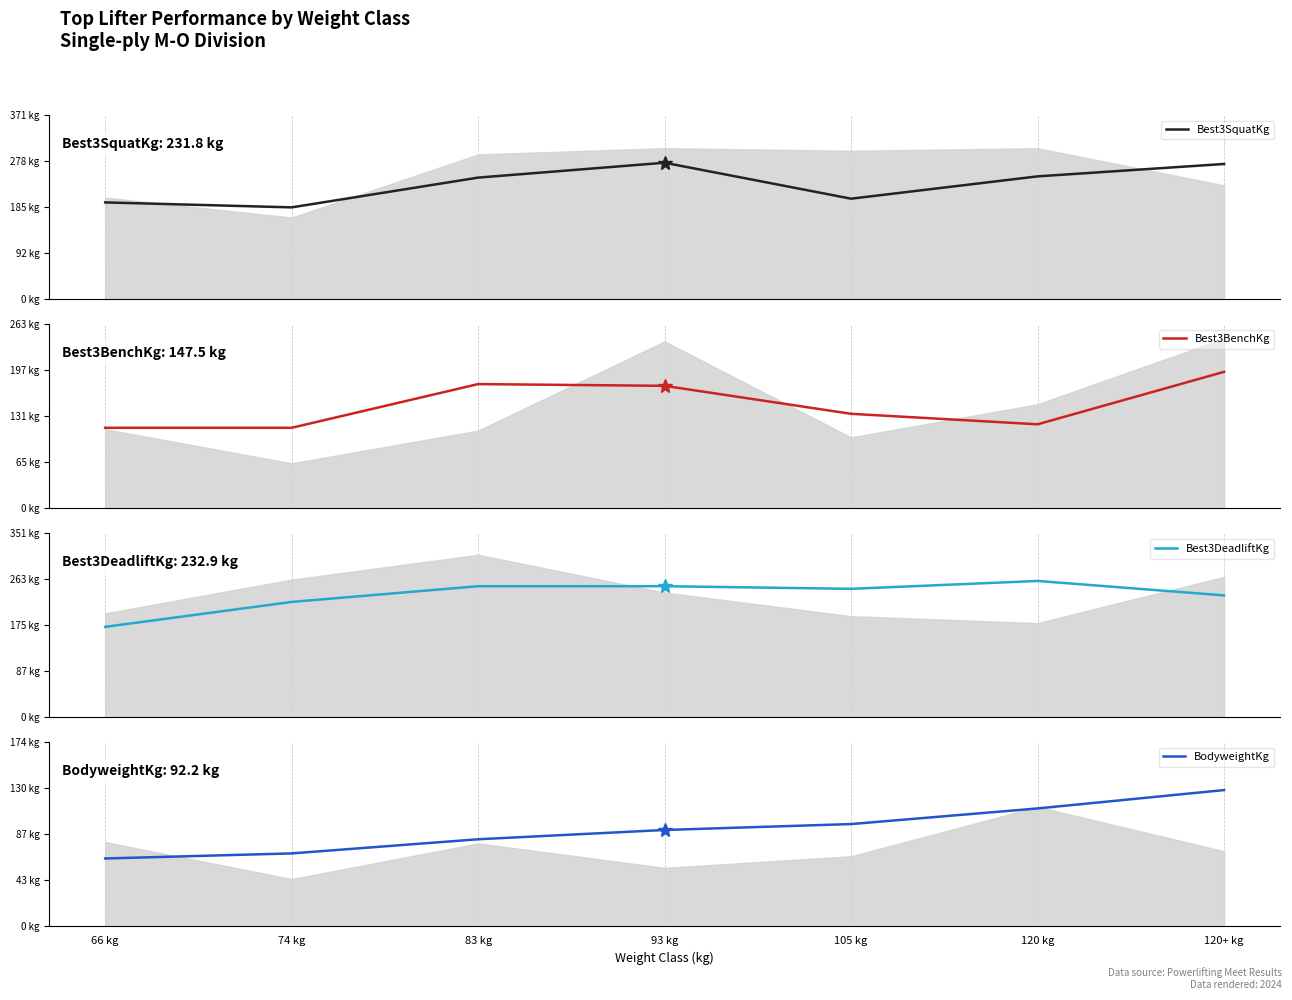

Rank the series by their maximum value, from lowest to highest.

BodyweightKg, Best3BenchKg, Best3DeadliftKg, Best3SquatKg